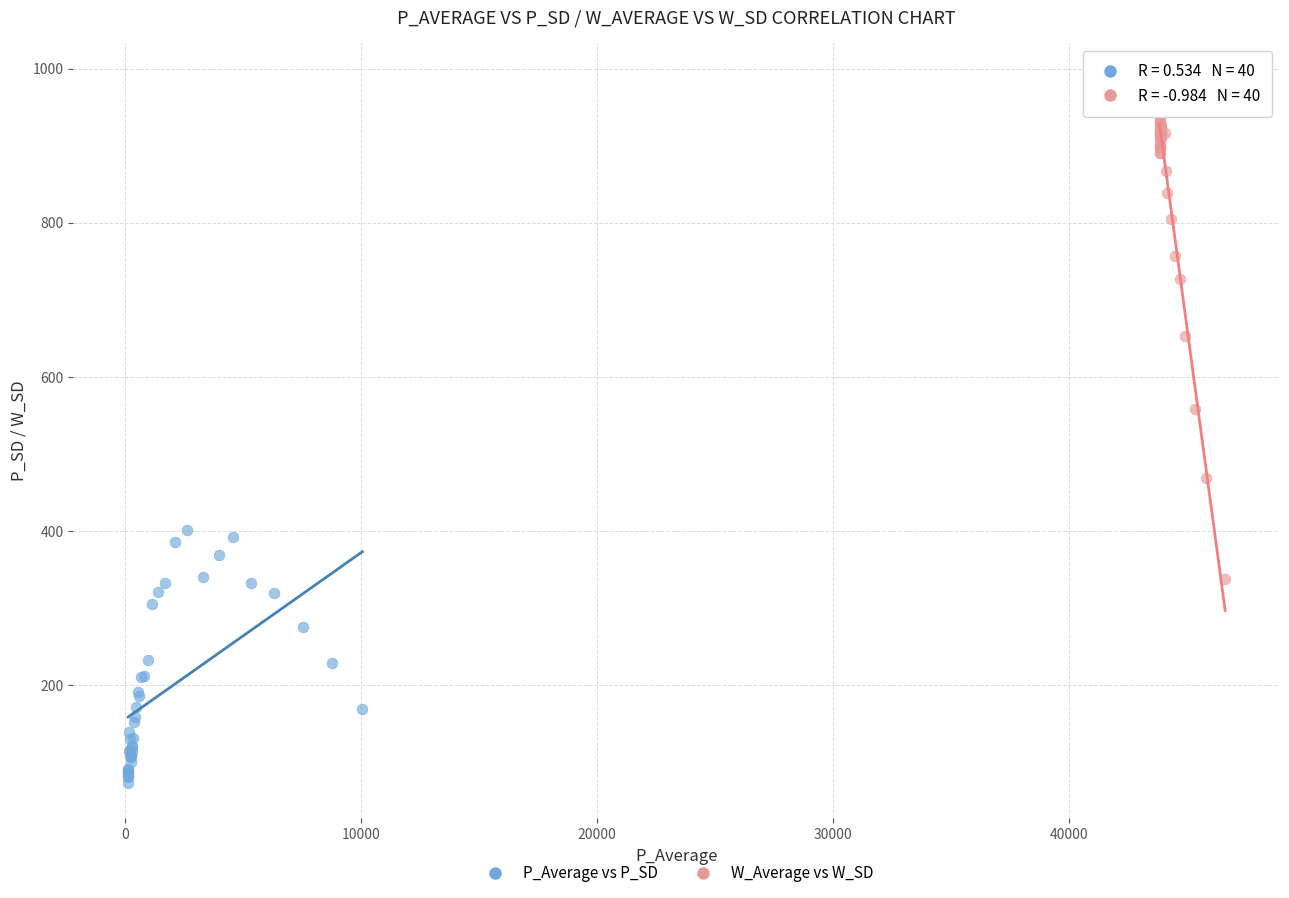

Which series contains the highest Y value?

W_Average vs W_SD